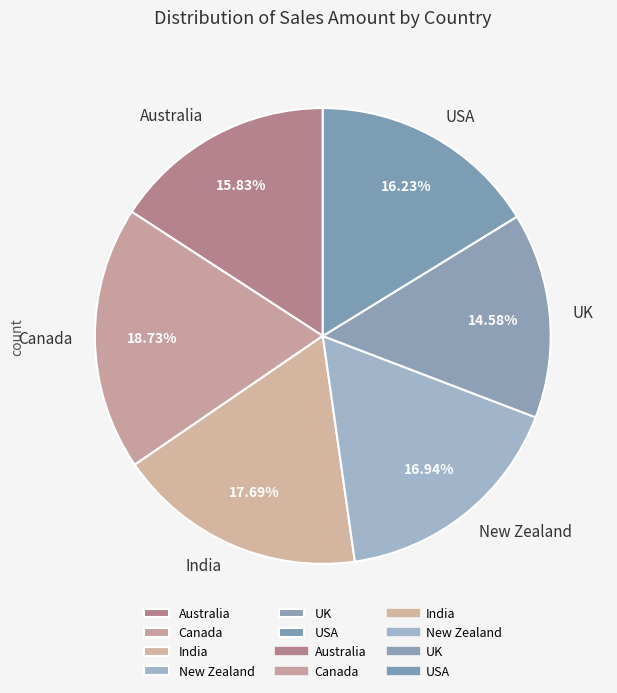

Combined, do Australia and Canada account for over 50%?

No